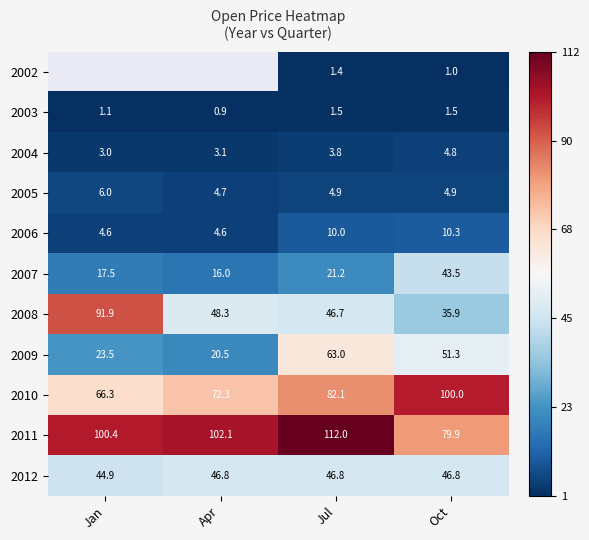

What is the minimum value shown in the chart?

0.9